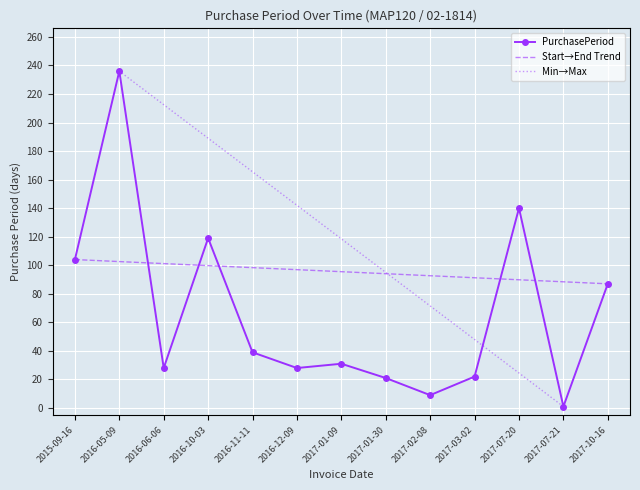

Approximately how many times larger is the value at 2017-02-08 compared to 2017-10-16?

0.1